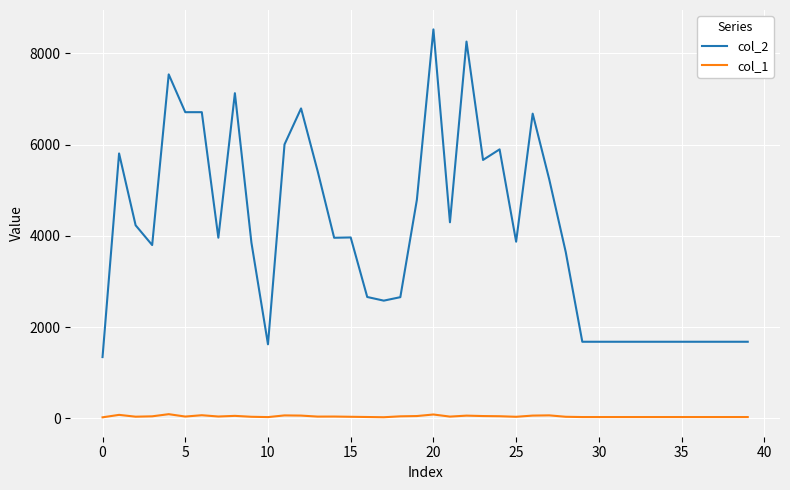

True or false: col_2 and col_1 intersect in this chart.

False